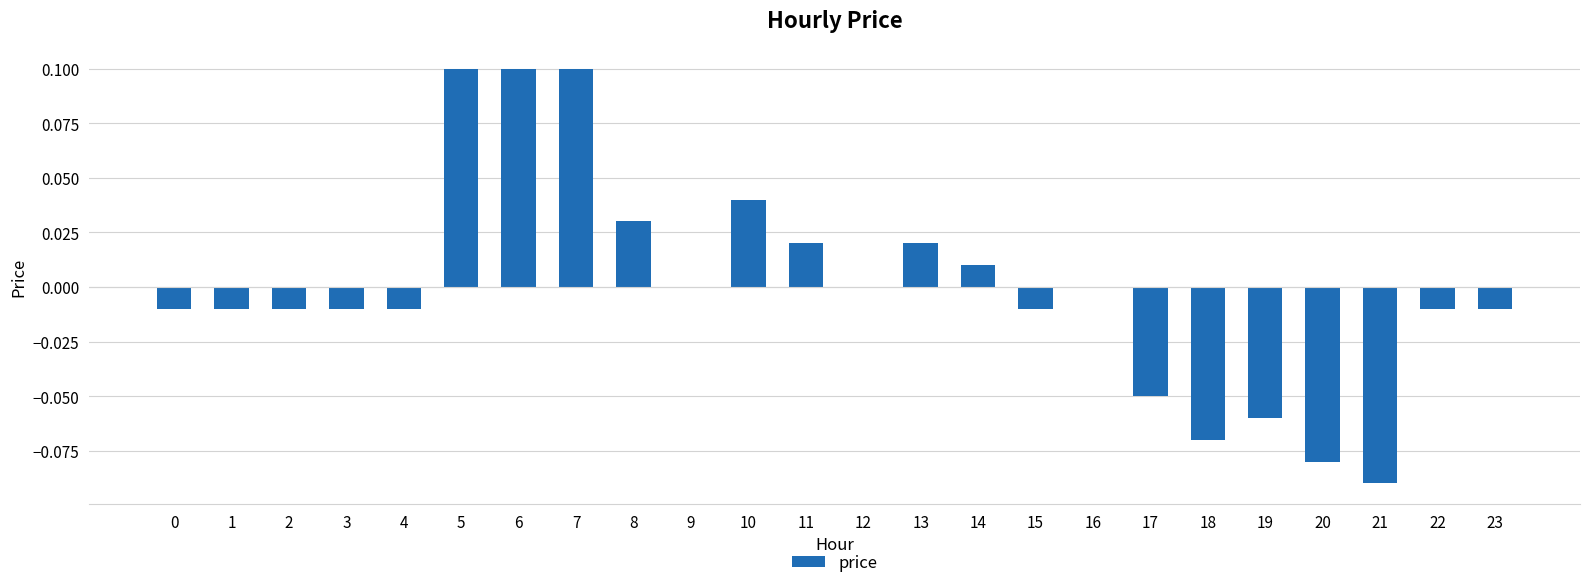

The chart shows a value of 0.0 at 13. True or false?

True